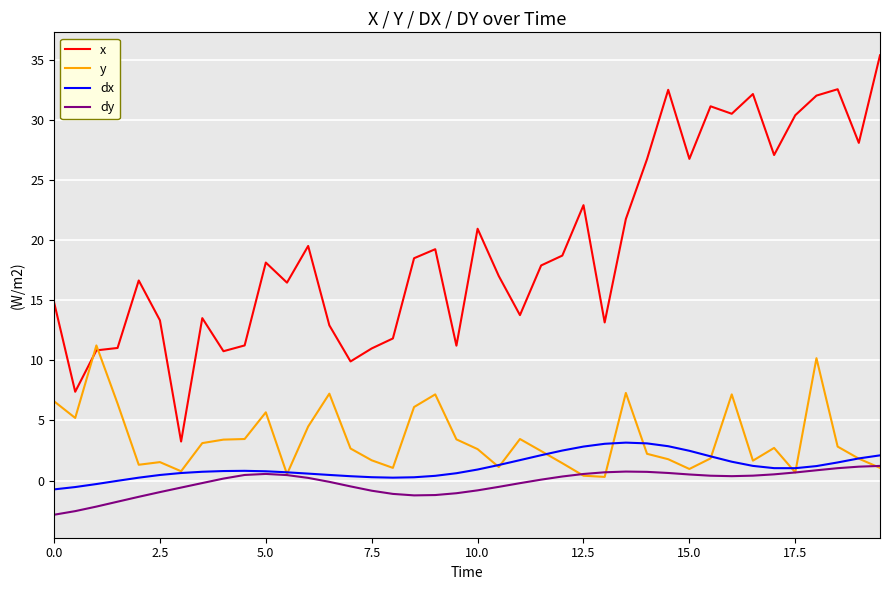

True or false: x and y intersect in this chart.

True